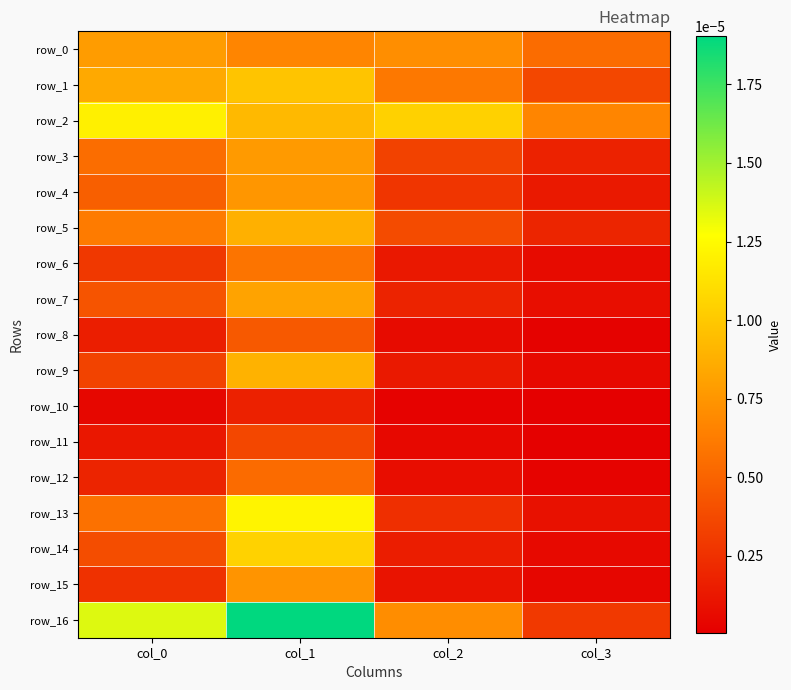

Is it true that row_6 equals 0.0 at col_1?

False